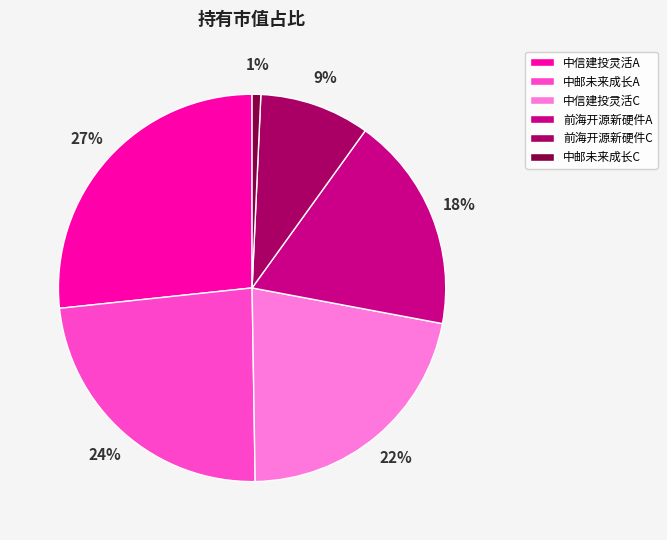

To the nearest percent, what is the difference between the largest and smallest slice percentages?

26%